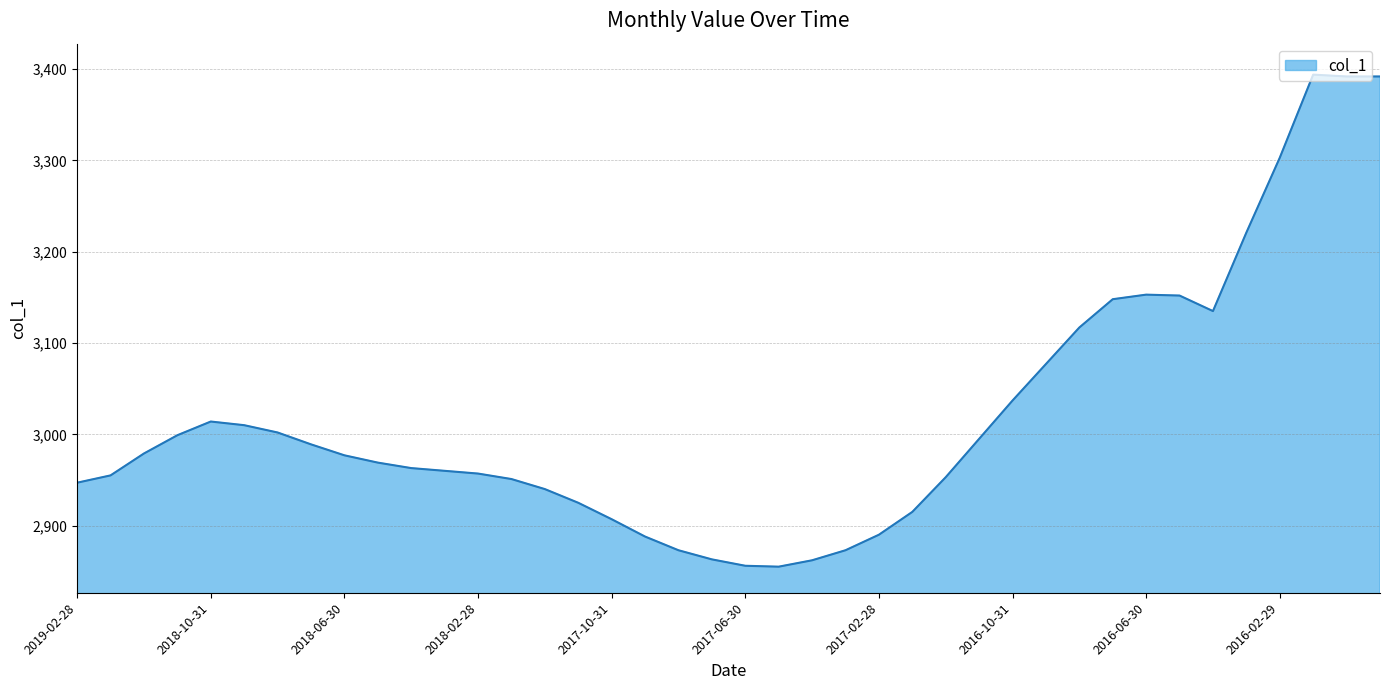

What is the maximum value shown in the chart?

3394